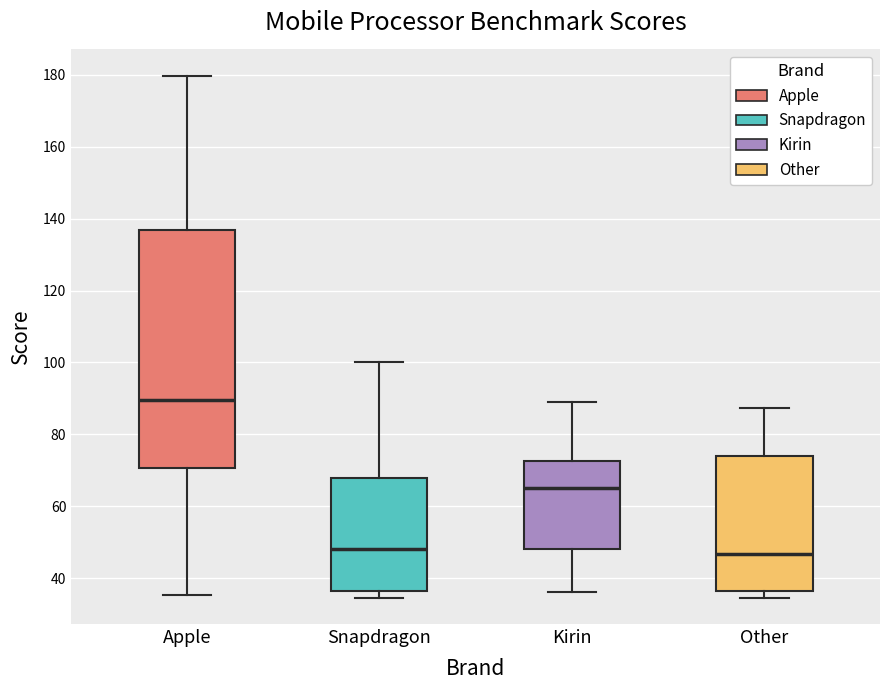

Reading left to right, read every box against the y-axis: the position of its median line, the range the box covers, and the ends of its whiskers. The values are not printed on the chart, so give them approximately, as read against the axis.

Apple: median 90, box 70 to 136, whiskers 36 to 180
Snapdragon: median 48, box 36 to 68, whiskers 34 to 100
Kirin: median 66, box 48 to 72, whiskers 36 to 88
Other: median 46, box 36 to 74, whiskers 34 to 88